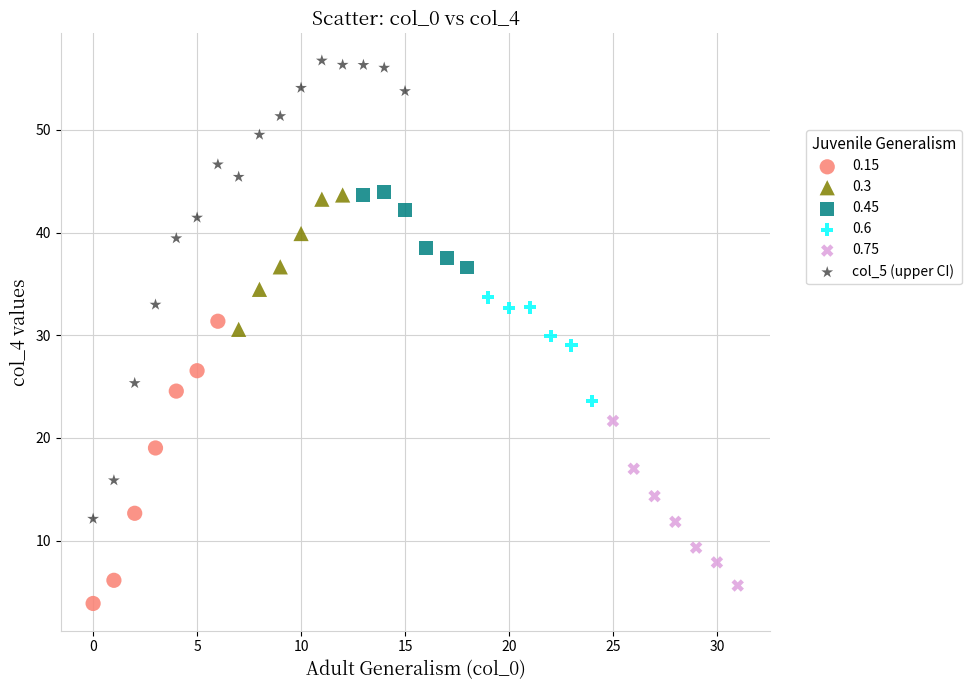

Which series reaches the maximum Y coordinate?

col_5 (upper CI)